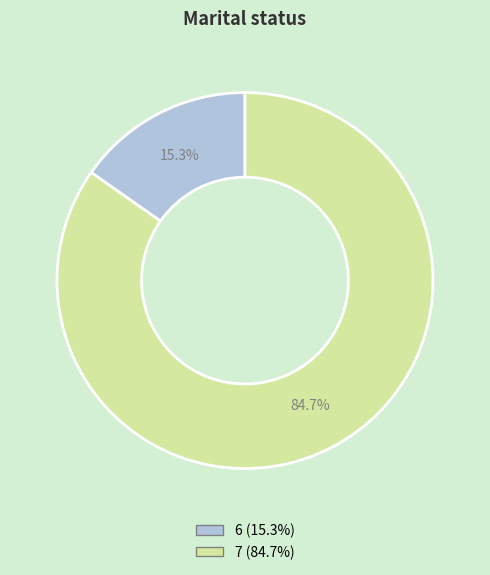

To the nearest percent, what is the difference between the largest and smallest slice percentages?

69%